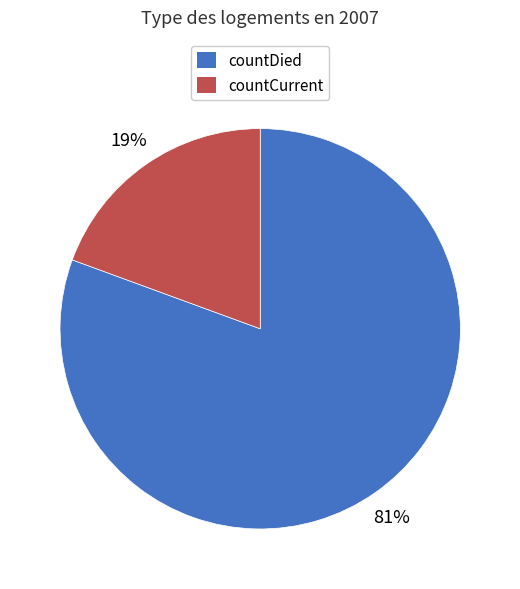

To the nearest percent, what is the average slice percentage?

50%